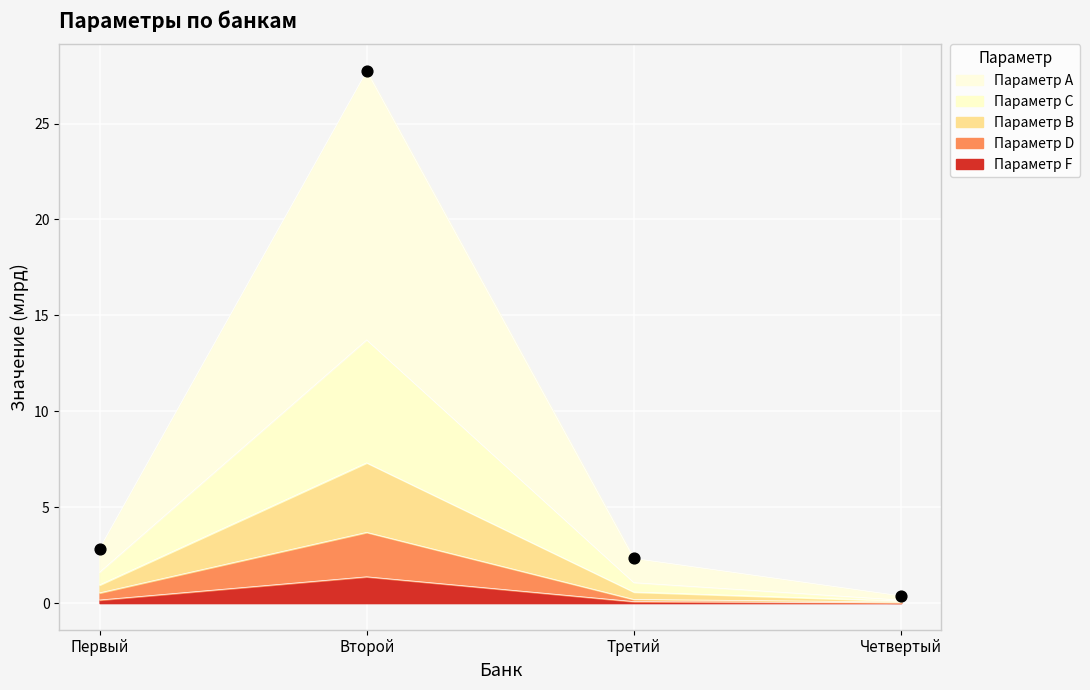

At which category is the sum across all series the highest?

Второй